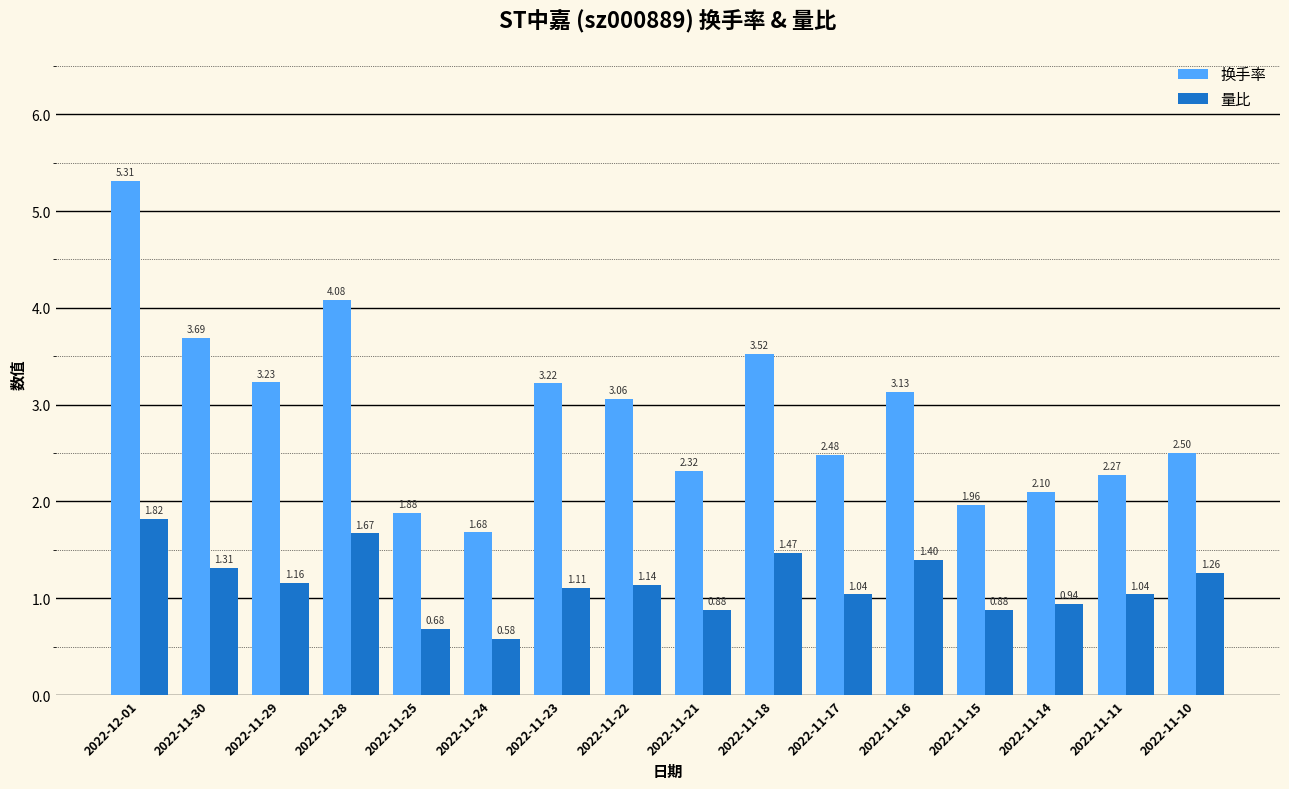

Which series has the largest range (max minus min)?

换手率